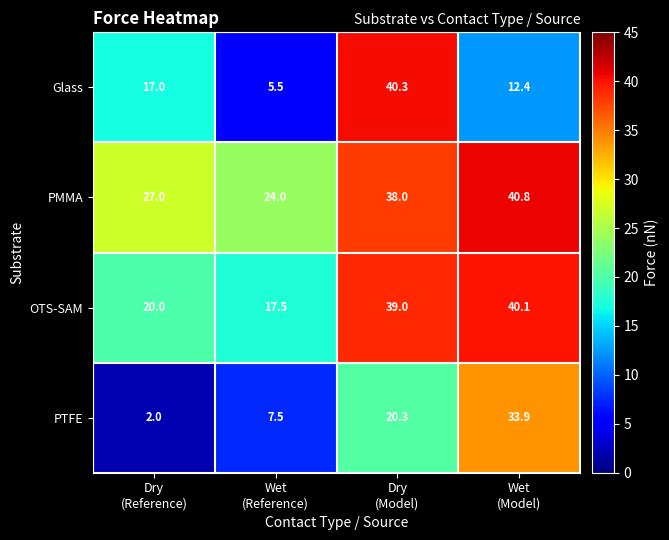

Rank the series at Wet
(Model) from lowest to highest value.

Glass, PTFE, OTS-SAM, PMMA